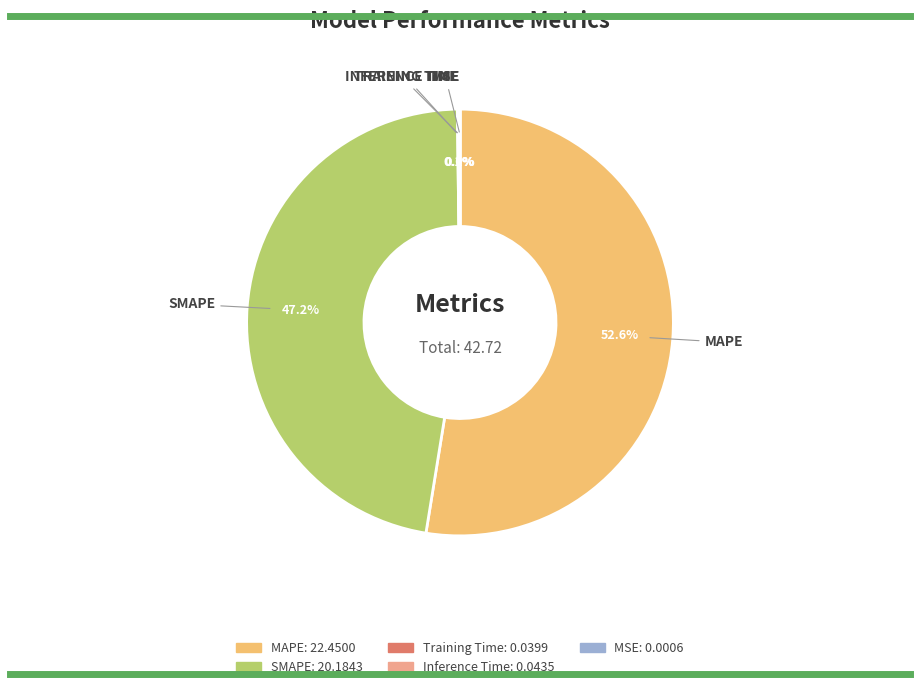

Approximately how many times larger is the value at SMAPE compared to MAPE?

0.9